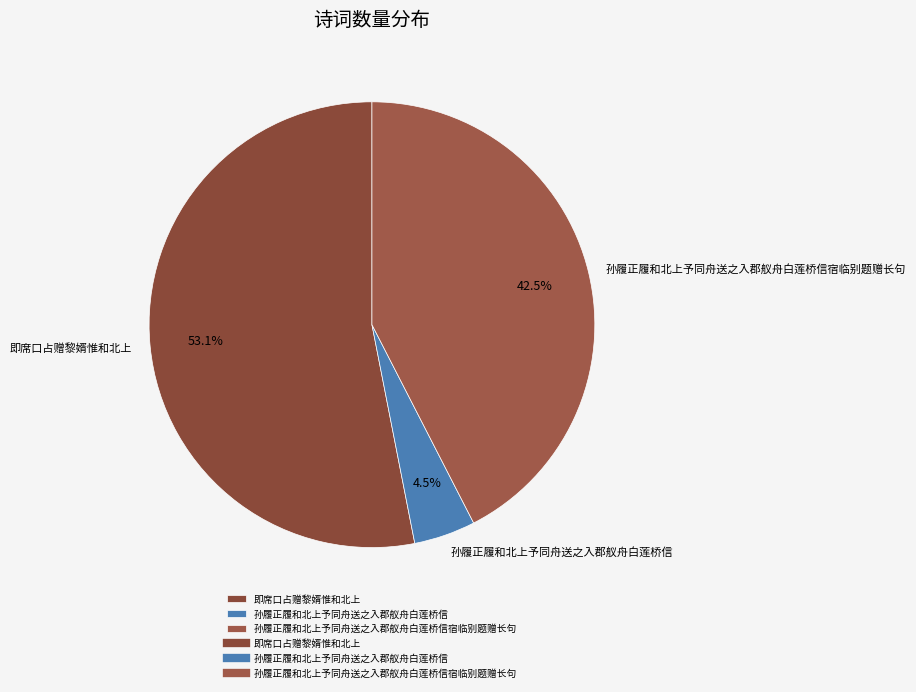

To the nearest percent, what is the difference between the 孙履正履和北上予同舟送之入郡舣舟白莲桥信宿临别题赠长句 and 即席口占赠黎婿惟和北上 slice percentages?

11%